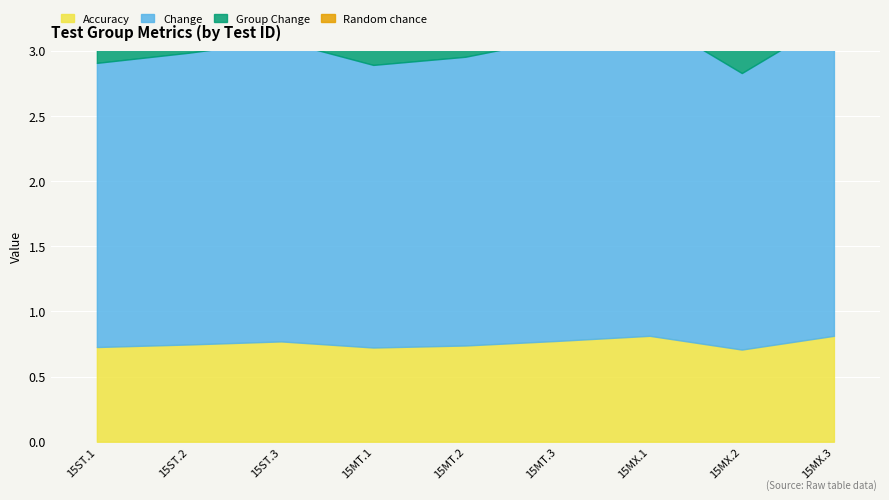

Reading right to left, list all the values displayed in this chart.

Accuracy: 0.8	0.7	0.8	0.8	0.7	0.7	0.8	0.7	0.7
Change: 2.4	2.1	2.4	2.3	2.2	2.2	2.3	2.2	2.2
Group Change: 2.3	2.3	2.3	2.2	2.2	2.2	2.2	2.2	2.2
Random chance: 0.3	0.3	0.3	0.3	0.3	0.3	0.3	0.3	0.3